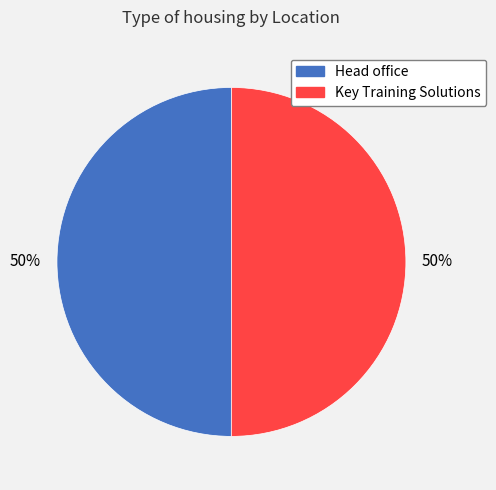

Approximately how many times larger is the value at Head office compared to Key Training Solutions?

1.0